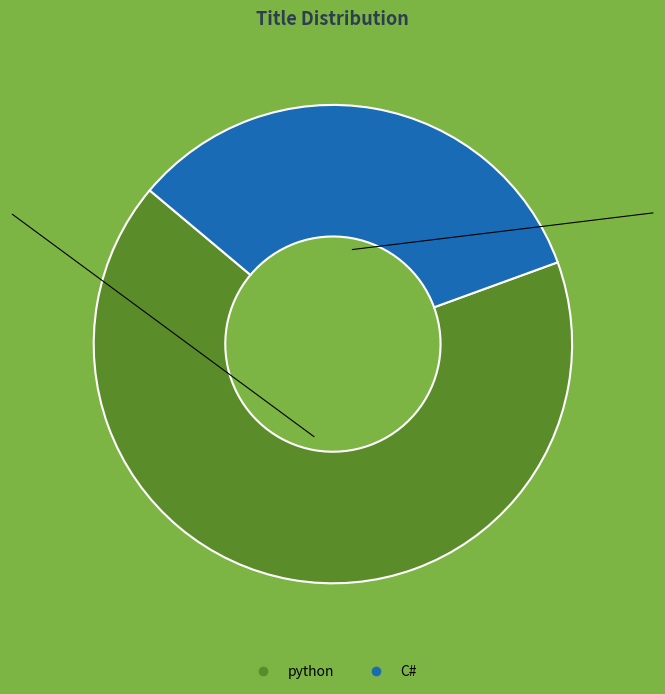

The python slice represents 76% of the pie. True or false?

False